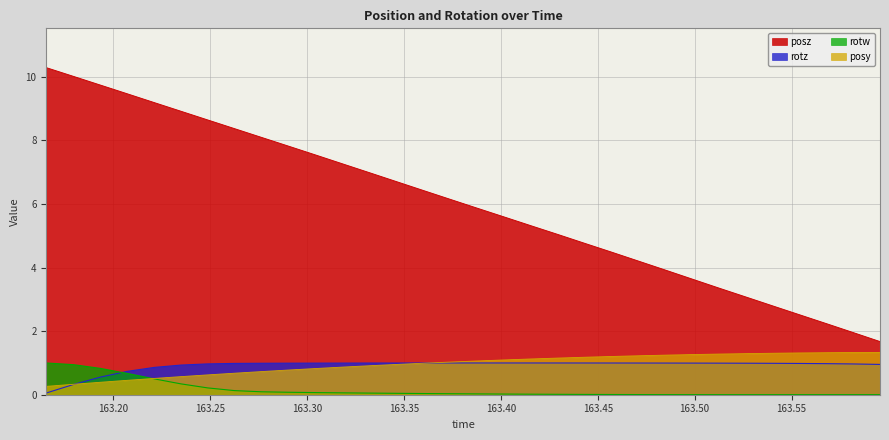

What is the difference between the maximum and minimum values in the rotz series?

0.9